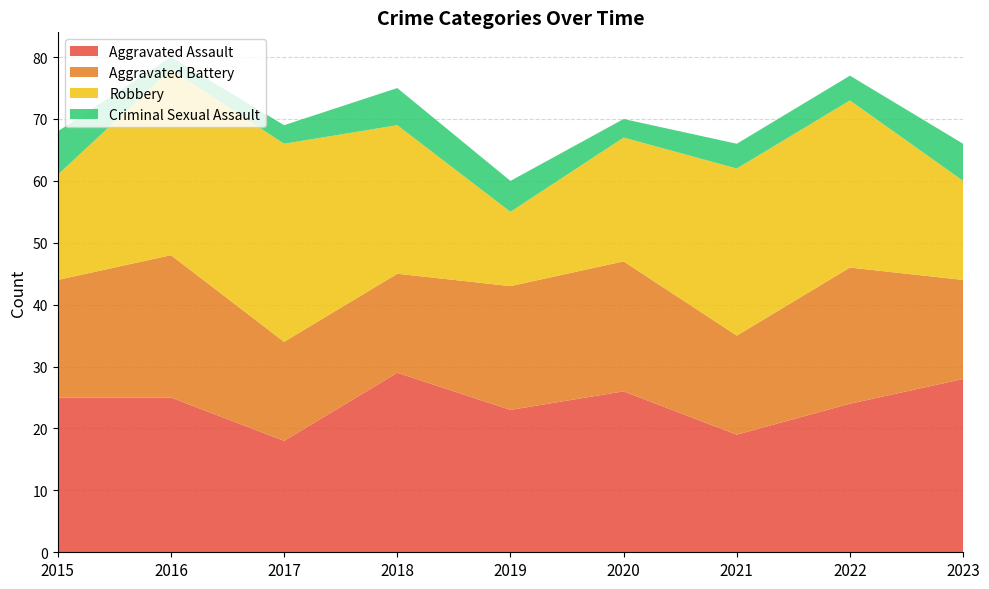

Reading right to left, transcribe all the data shown in this chart.

Aggravated Assault: 2023=28	2022=24	2021=19	2020=26	2019=23	2018=29	2017=18	2016=25	2015=25
Aggravated Battery: 2023=16	2022=22	2021=16	2020=21	2019=20	2018=16	2017=16	2016=23	2015=19
Robbery: 2023=16	2022=27	2021=27	2020=20	2019=12	2018=24	2017=32	2016=30	2015=17
Criminal Sexual Assault: 2023=6	2022=4	2021=4	2020=3	2019=5	2018=6	2017=3	2016=2	2015=7